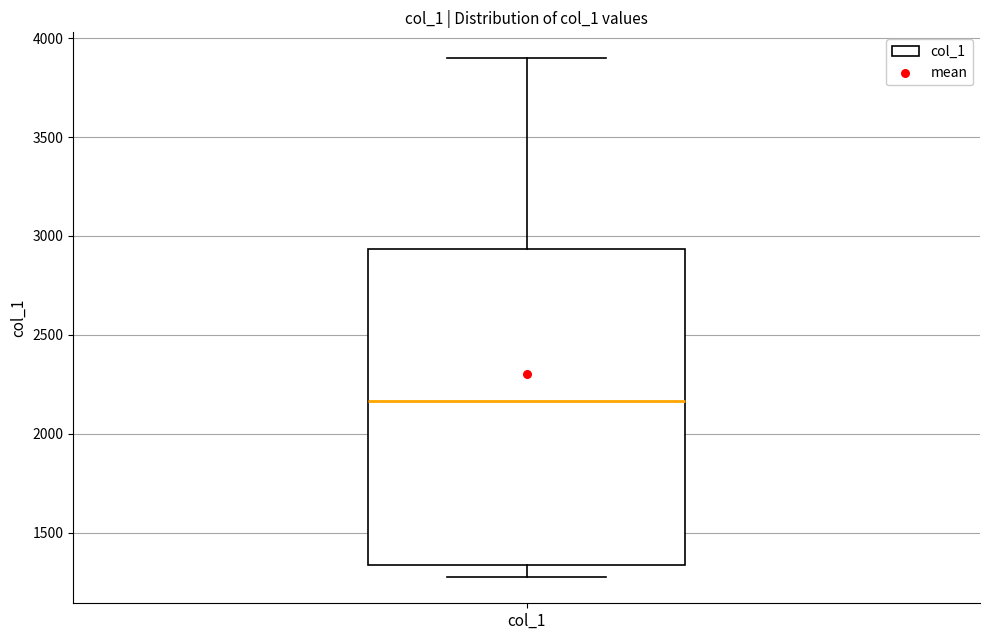

Read this box plot against the y-axis: the position of the median line, the range covered by the box, and the ends of both whiskers. The values are not printed on the chart, so give them approximately, as read against the axis.

median 2150, box 1350 to 2950, whiskers 1250 to 3900